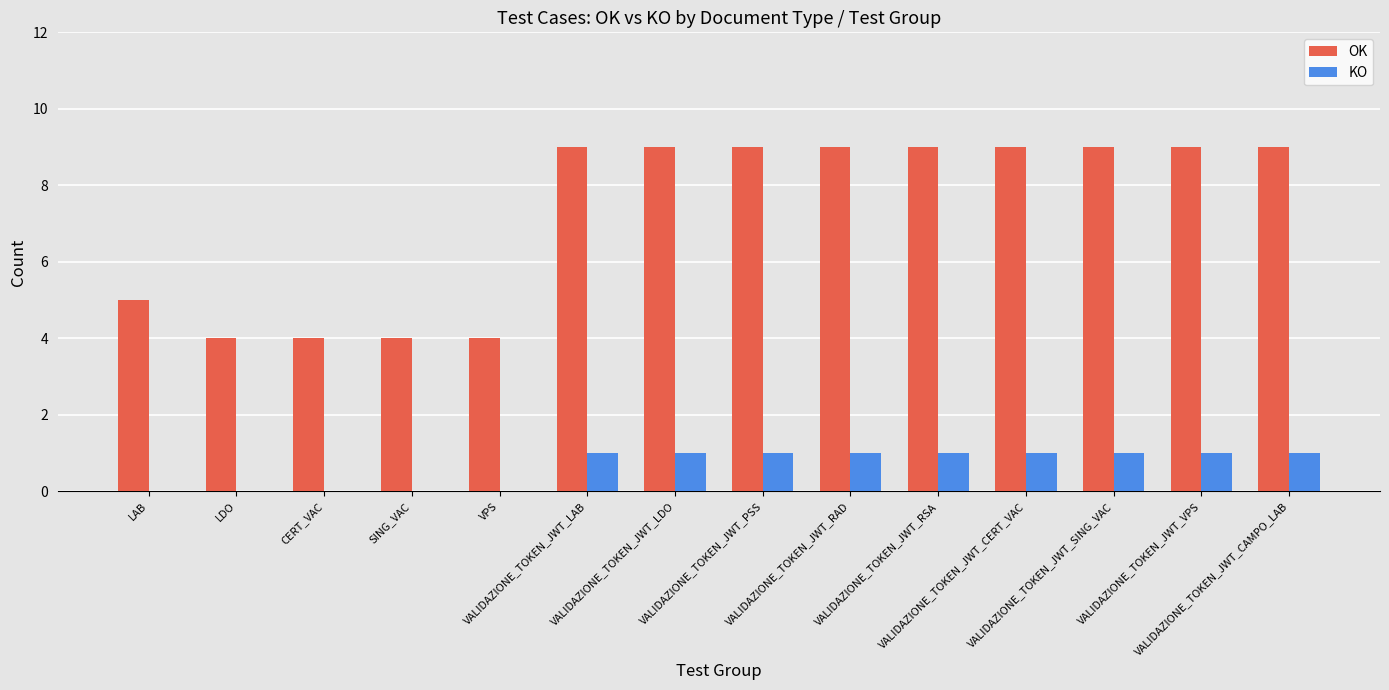

What is the total value across all series at VPS?

4